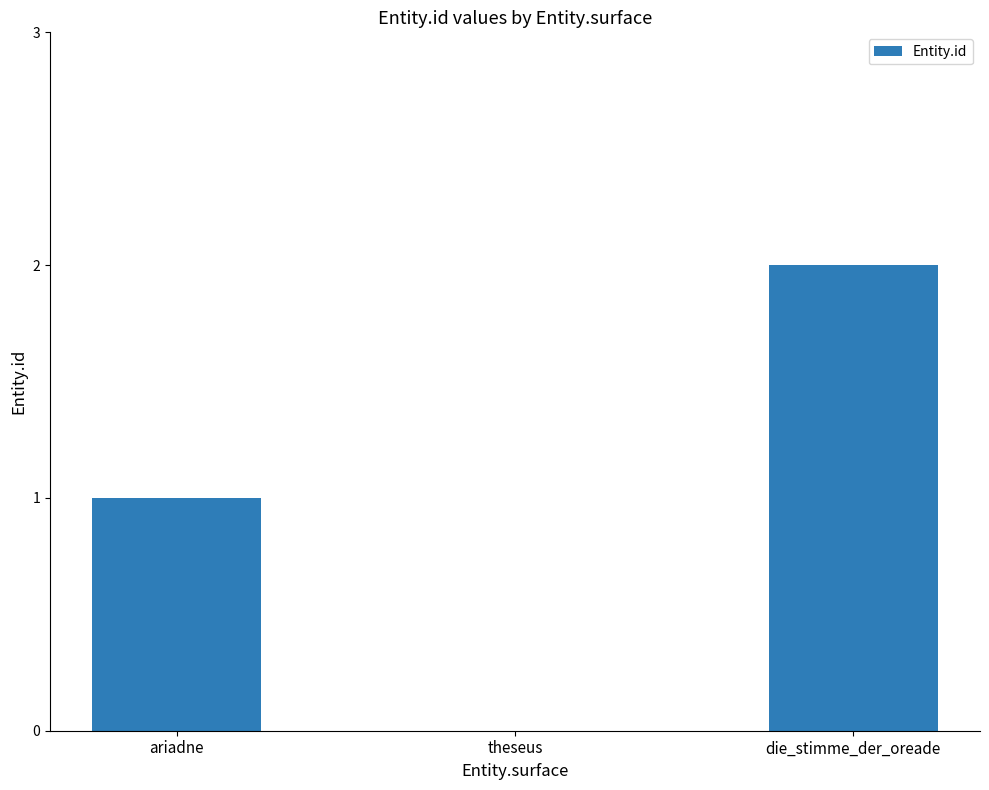

Reading left to right, transcribe all the data shown in this chart.

1	0	2